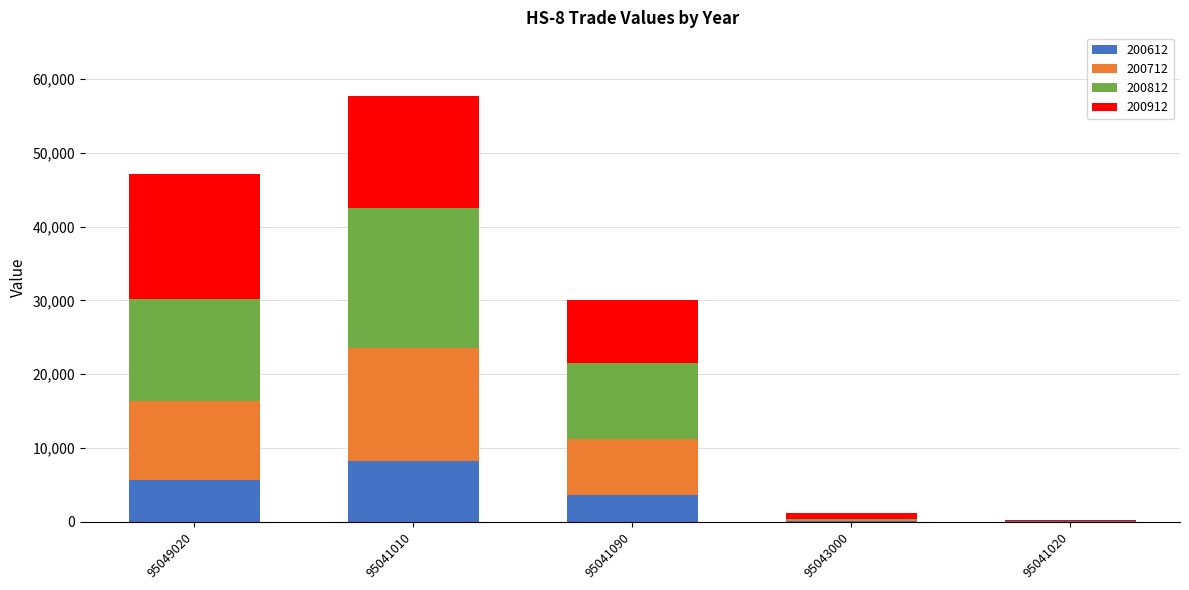

Which category has the highest value in the 200612 series?

95041010